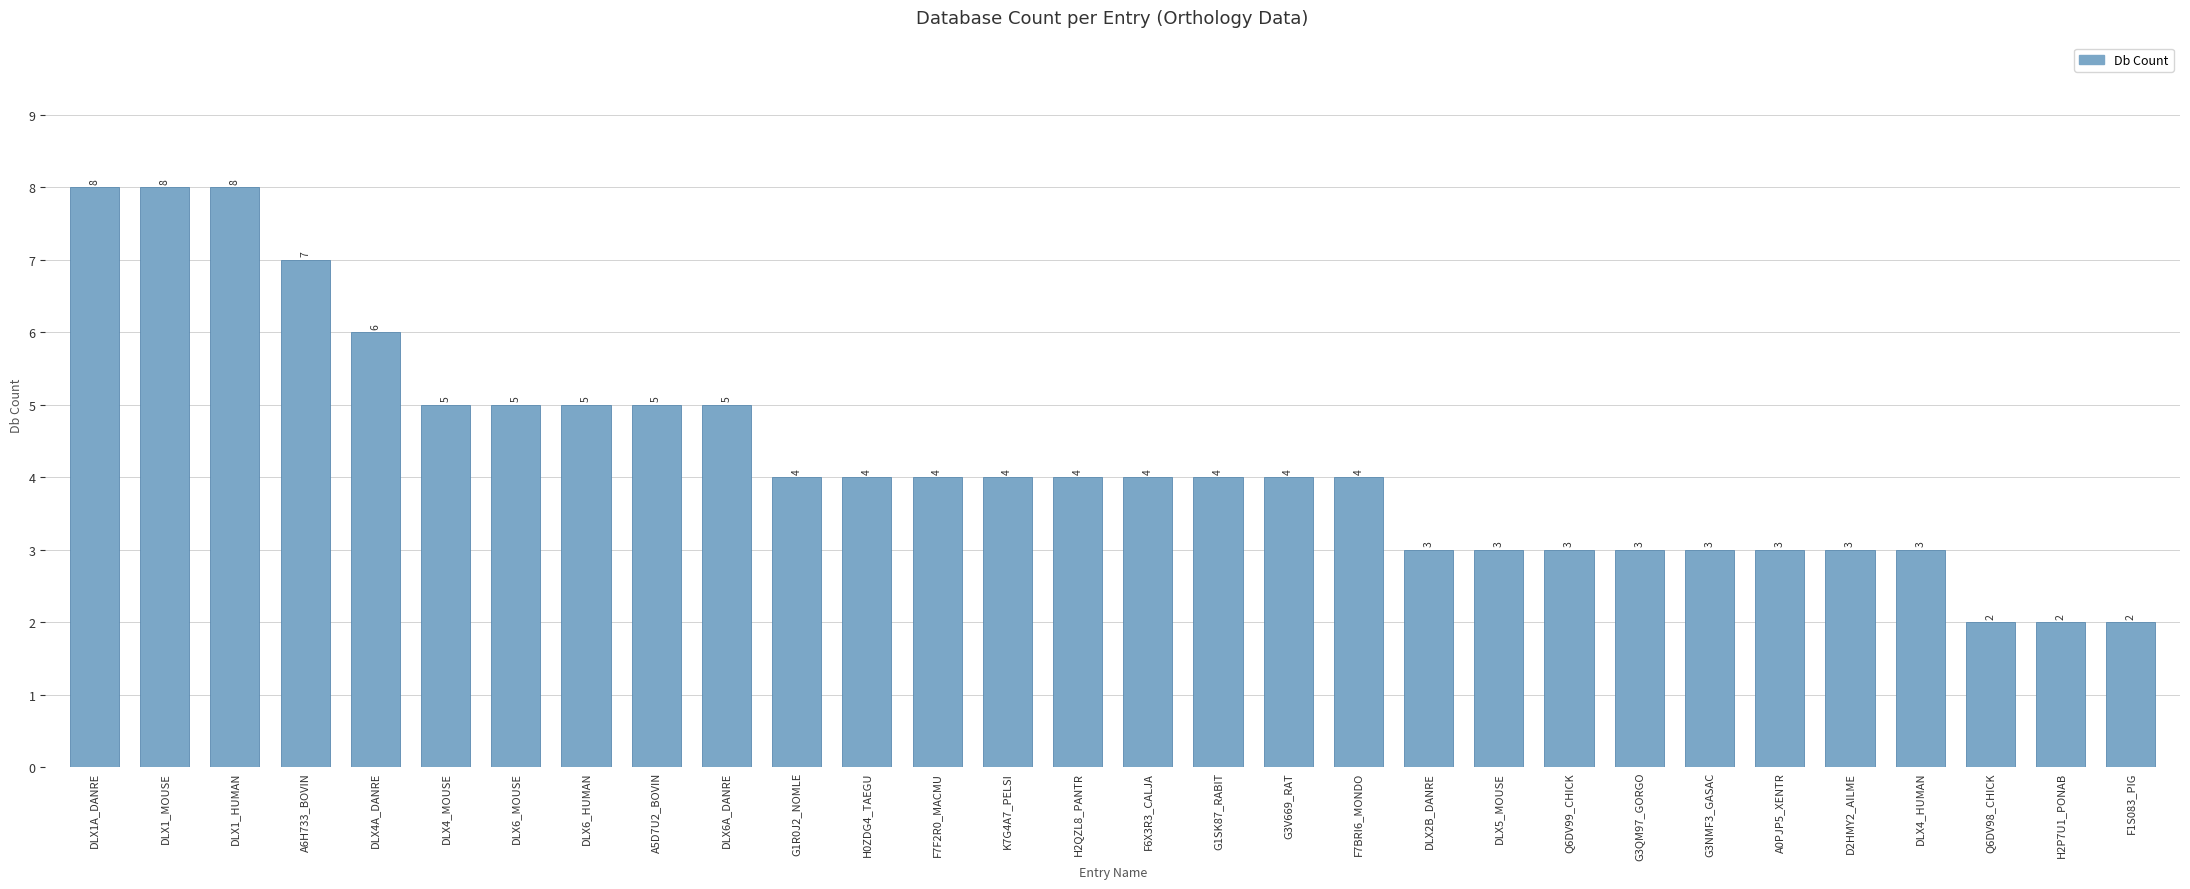

Reading right to left, transcribe all the data shown in this chart.

F1S083_PIG=2	H2P7U1_PONAB=2	Q6DV98_CHICK=2	DLX4_HUMAN=3	D2HMY2_AILME=3	A0PJP5_XENTR=3	G3NMF3_GASAC=3	G3QM97_GORGO=3	Q6DV99_CHICK=3	DLX5_MOUSE=3	DLX2B_DANRE=3	F7BRI6_MONDO=4	G3V669_RAT=4	G1SK87_RABIT=4	F6X3R3_CALJA=4	H2QZL8_PANTR=4	K7G4A7_PELSI=4	F7F2R0_MACMU=4	H0ZDG4_TAEGU=4	G1R0J2_NOMLE=4	DLX6A_DANRE=5	A5D7U2_BOVIN=5	DLX6_HUMAN=5	DLX6_MOUSE=5	DLX4_MOUSE=5	DLX4A_DANRE=6	A6H733_BOVIN=7	DLX1_HUMAN=8	DLX1_MOUSE=8	DLX1A_DANRE=8